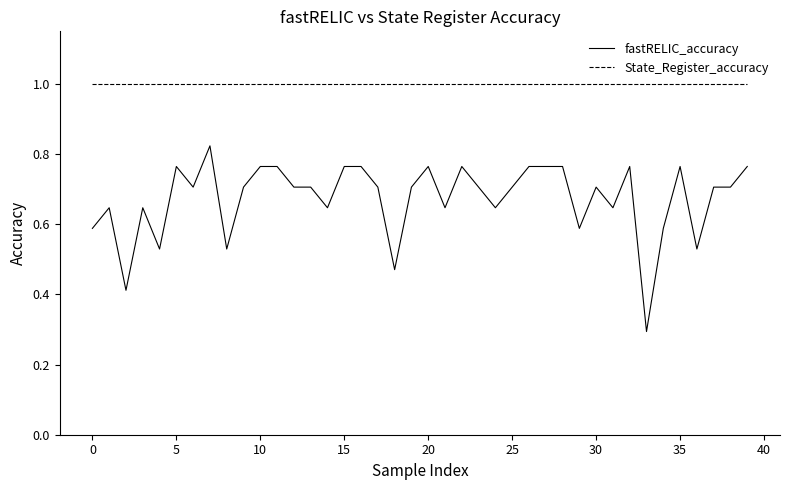

At how many categories does at least one series exceed 0?

40